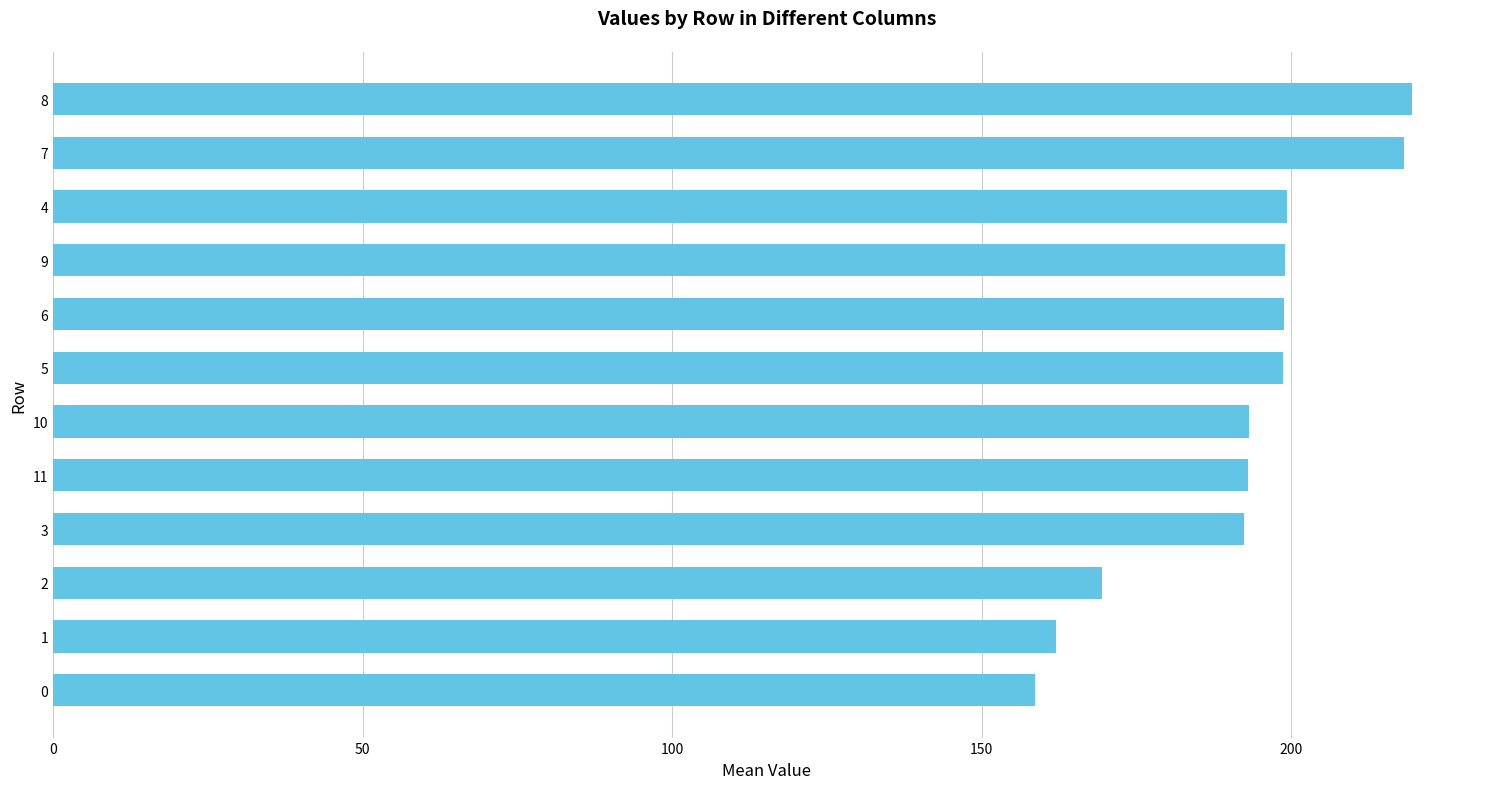

Is it true that the value at 6 is 198.9?

True